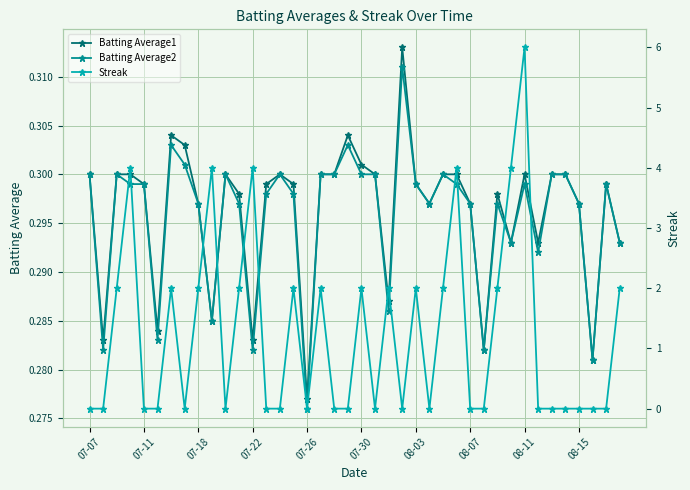

The value of Batting Average2 at 07-07 is 0.2. True or false?

False